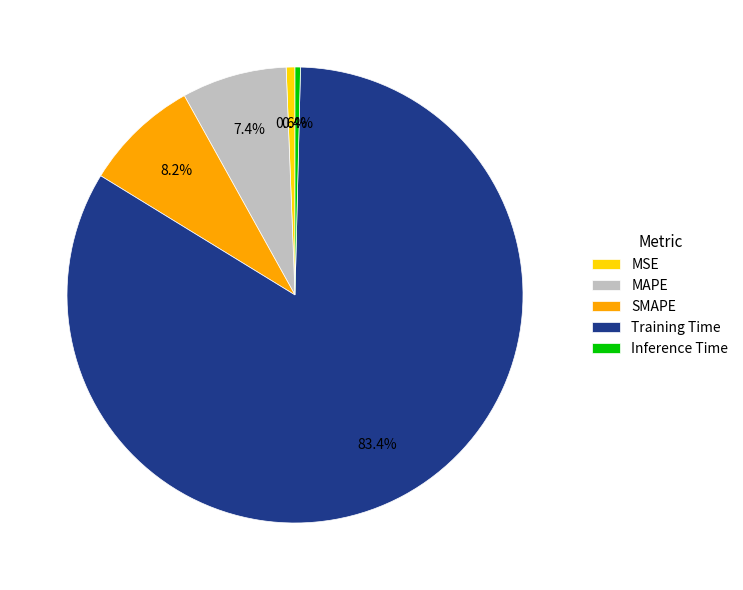

What percentage is the MAPE slice, to the nearest percent?

7%